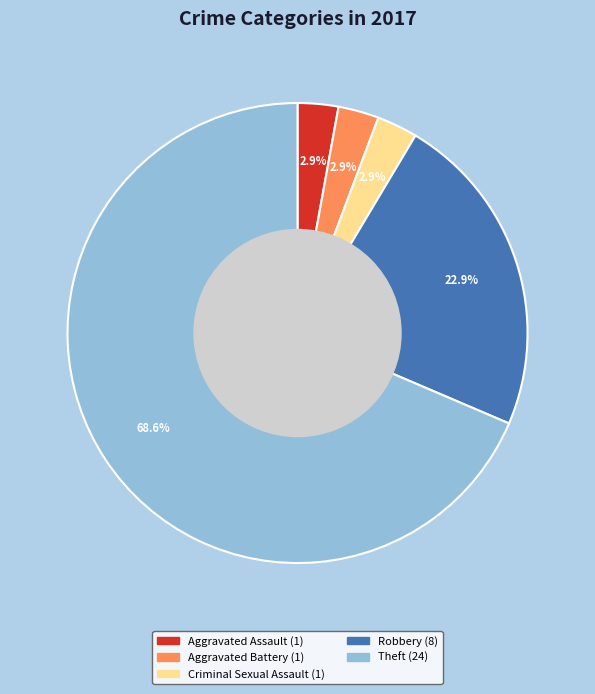

To the nearest percent, what is the combined percentage of Theft and Robbery?

91%